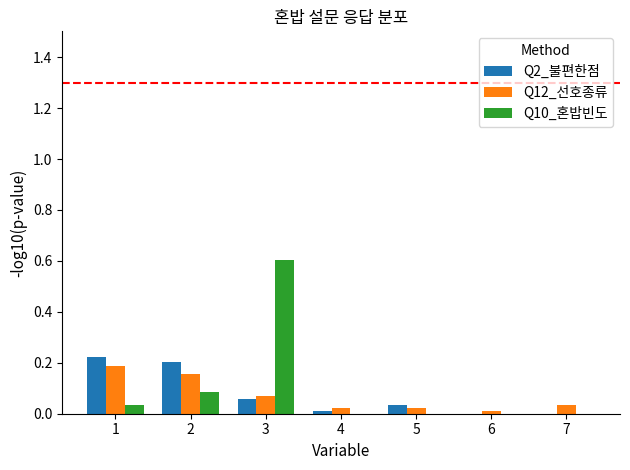

How many series are shown in this chart?

3